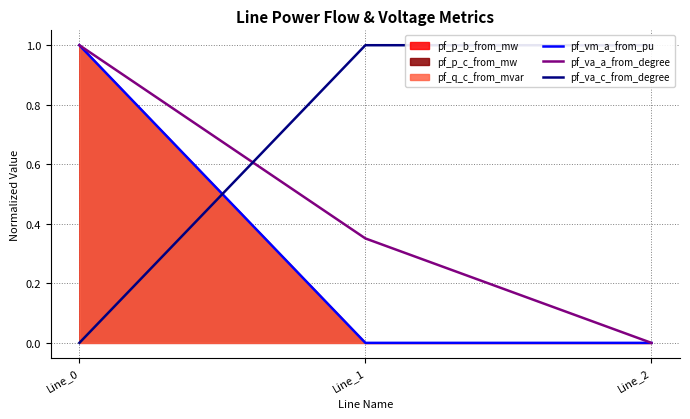

Is it true that pf_vm_a_from_pu equals 1.0 at Line_0?

True